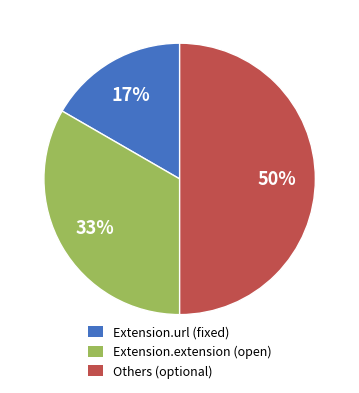

Rank the categories by value from lowest to highest.

Extension.url (fixed), Extension.extension (open), Others (optional)